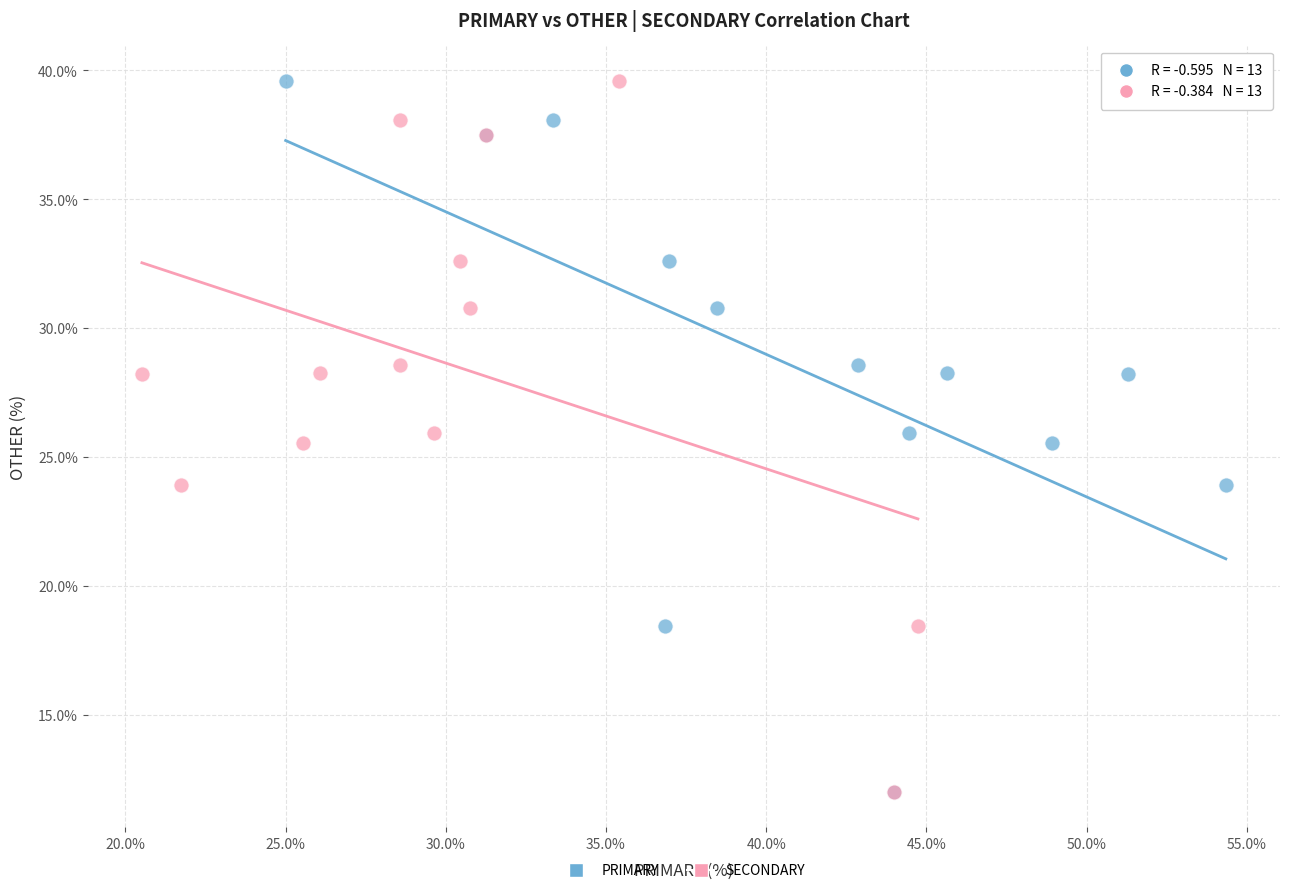

What are all the series names shown in the legend?

PRIMARY, SECONDARY